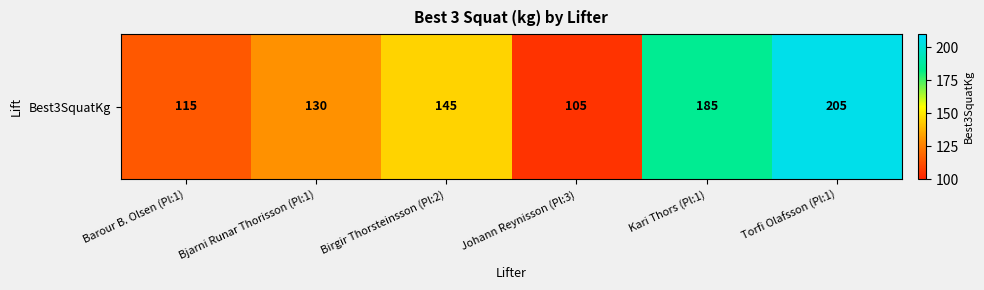

How many categories are shown in the chart?

6